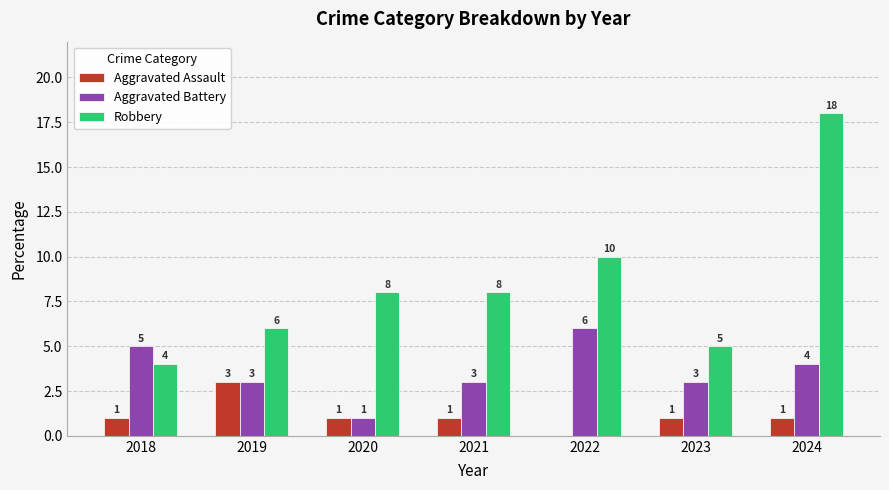

What is the average value of the Aggravated Assault series?

1